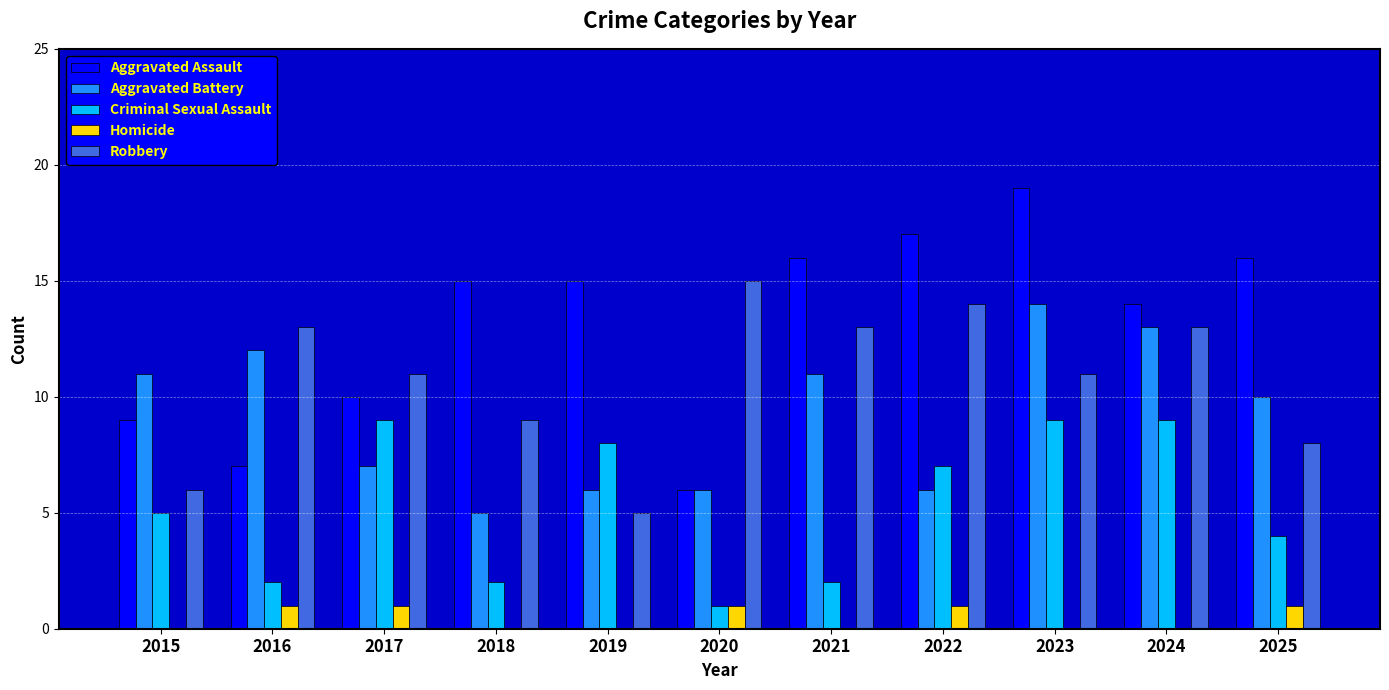

What value does the Aggravated Battery series have at 2021?

11